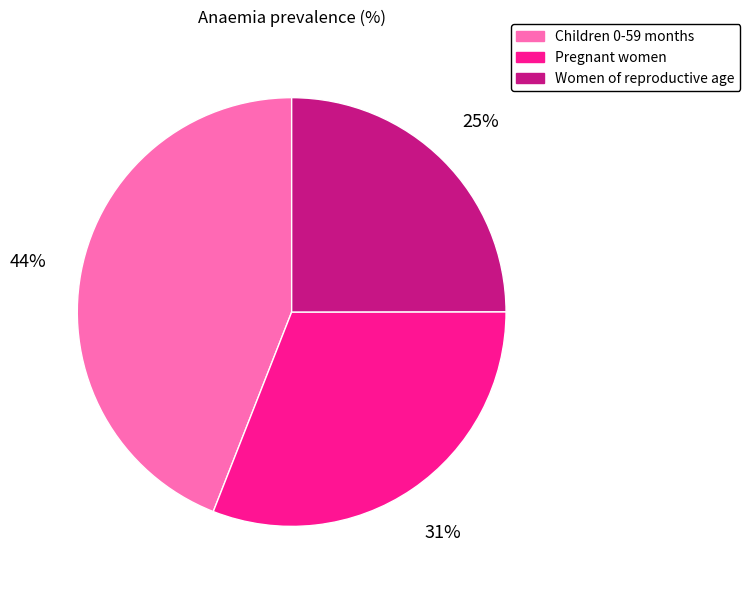

To the nearest percent, what portion does Pregnant women represent?

31%